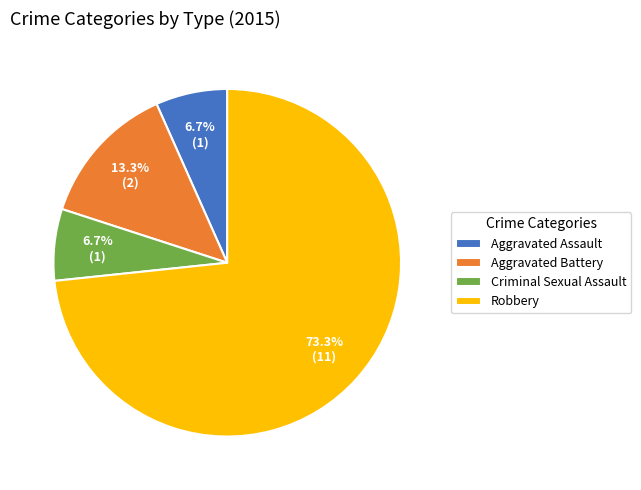

What percentage is NOT represented by Aggravated Battery?

86.7%